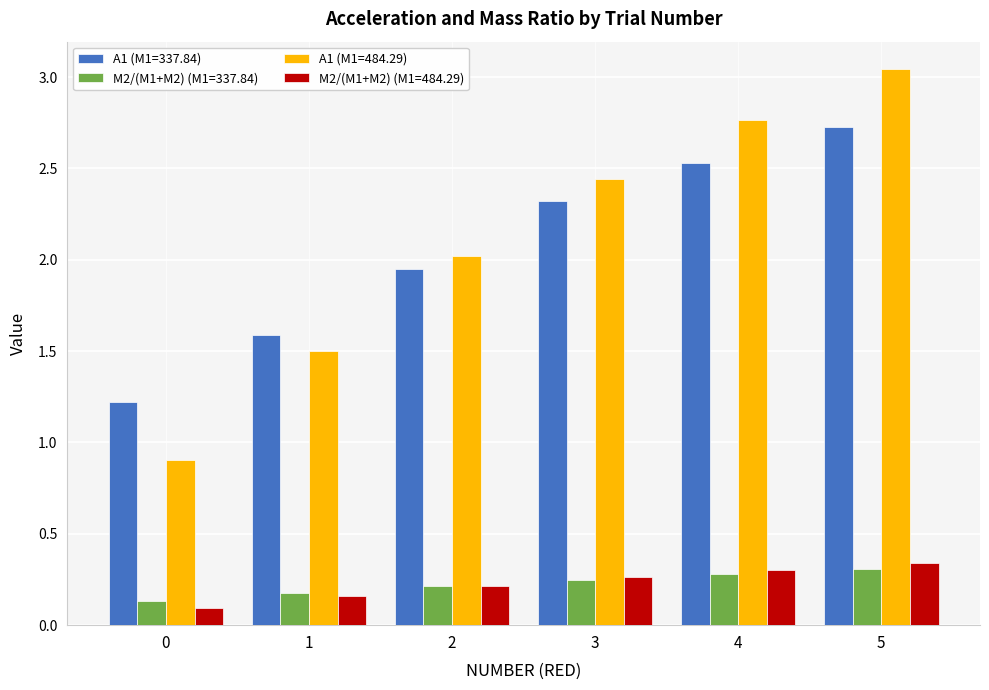

How many data points does each series have?

6